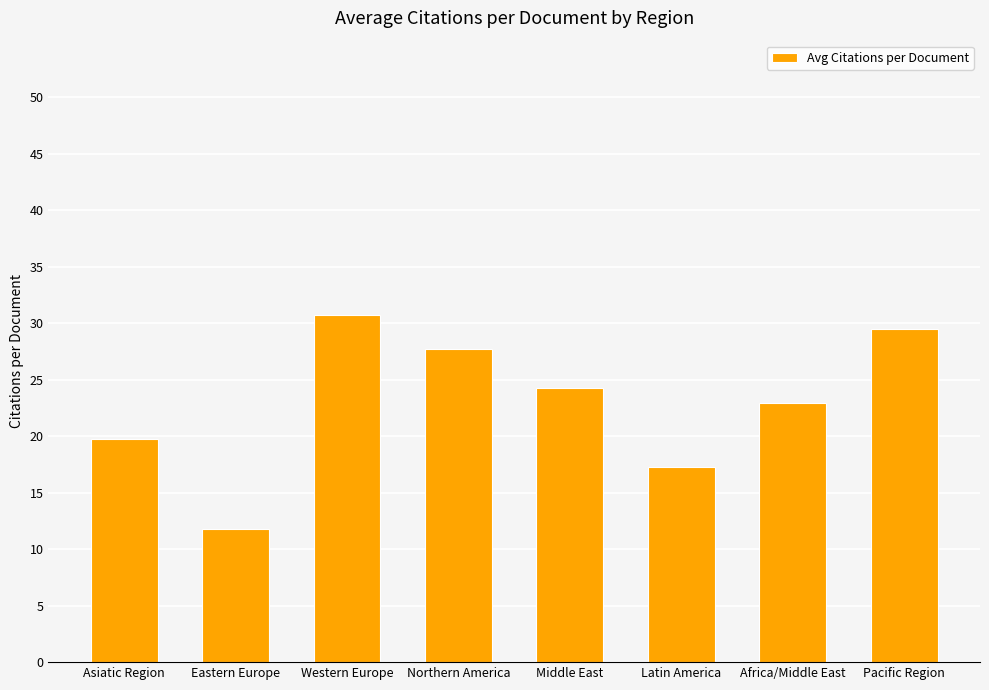

Does the chart contain any negative values?

No